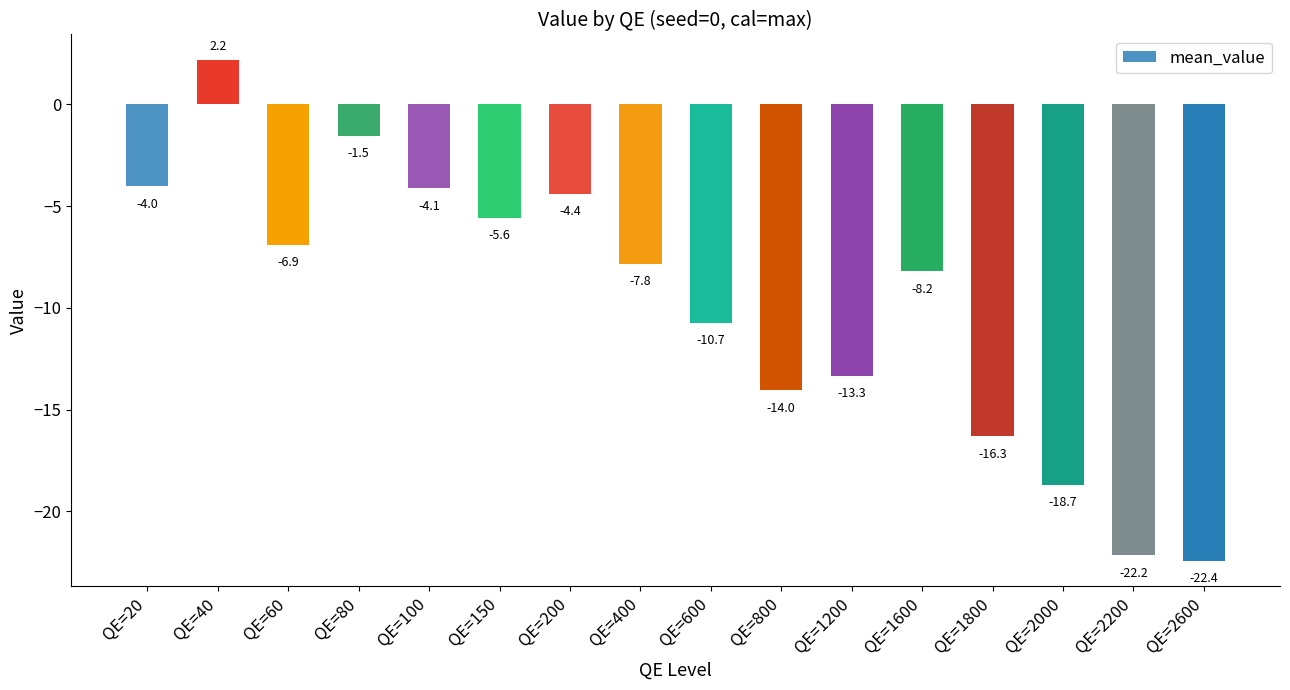

List the labels in order of value, smallest first.

QE=2600, QE=2200, QE=2000, QE=1800, QE=800, QE=1200, QE=600, QE=1600, QE=400, QE=60, QE=150, QE=200, QE=100, QE=20, QE=80, QE=40